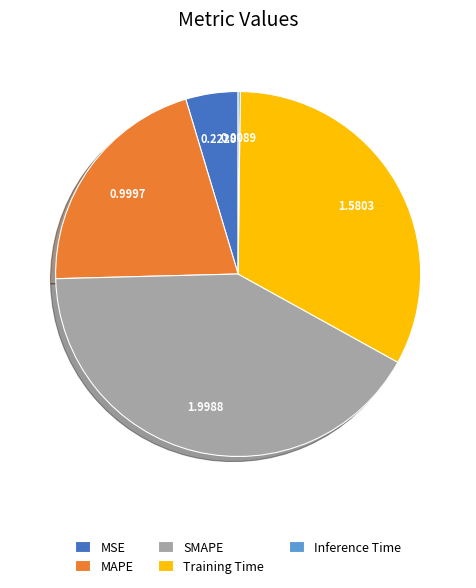

Is there a majority slice in this chart?

No